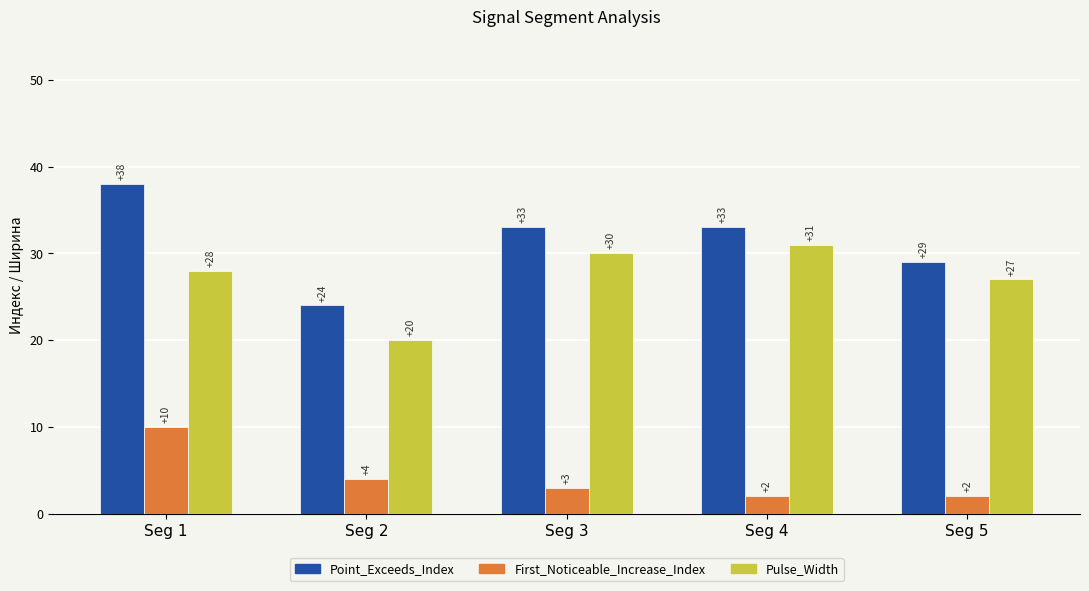

What is the spread (max minus min) of values at Seg 3?

30